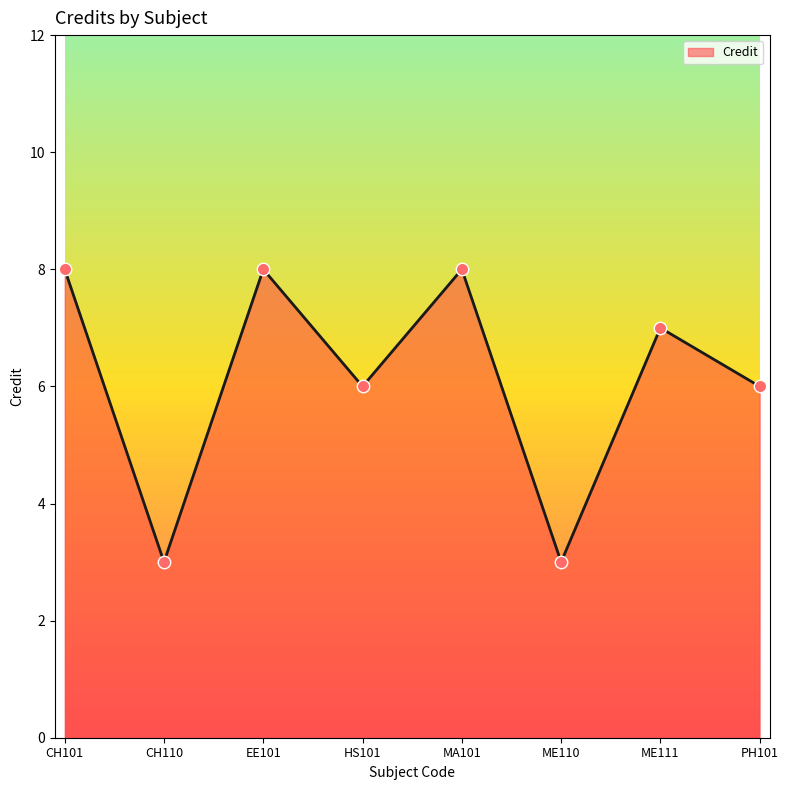

Approximately how many times larger is the value at EE101 compared to CH110?

2.7